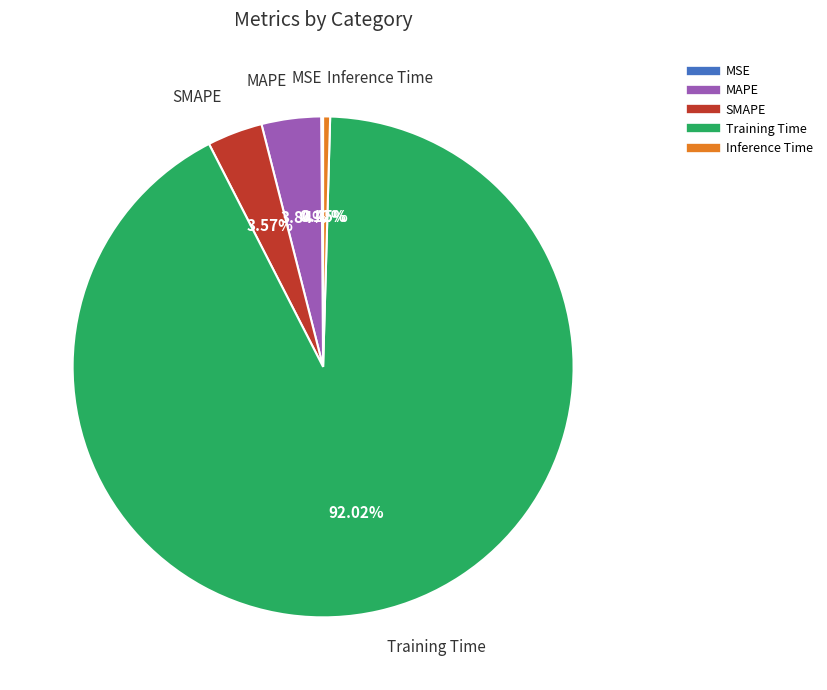

Does SMAPE represent more than half of the total?

No